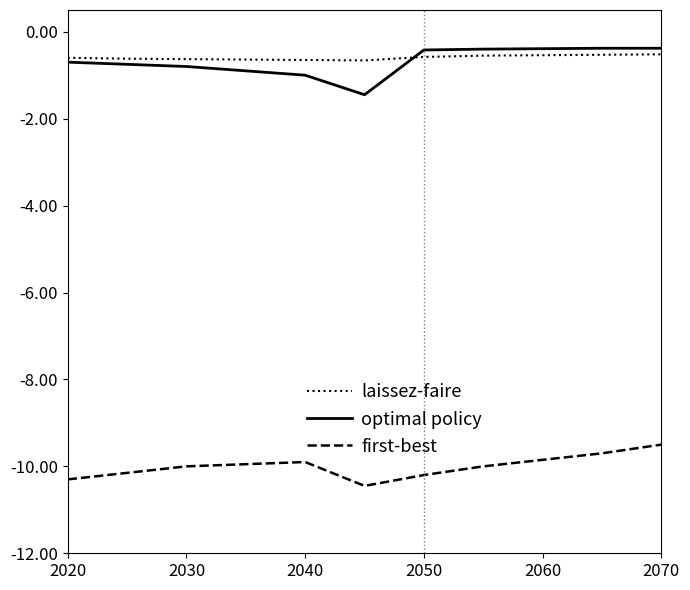

What is the highest value of the laissez-faire series?

-0.5